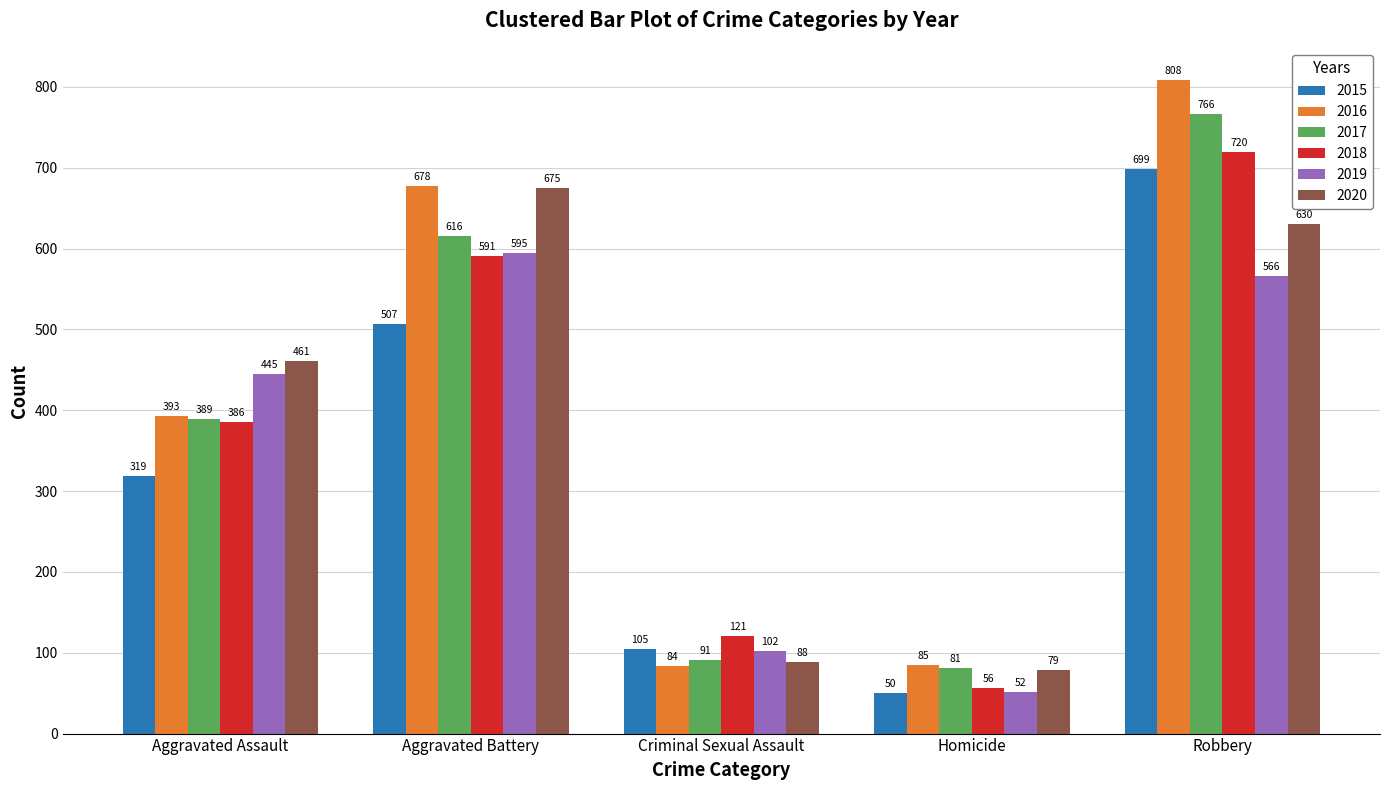

What are all the series names shown in the legend?

2015, 2016, 2017, 2018, 2019, 2020